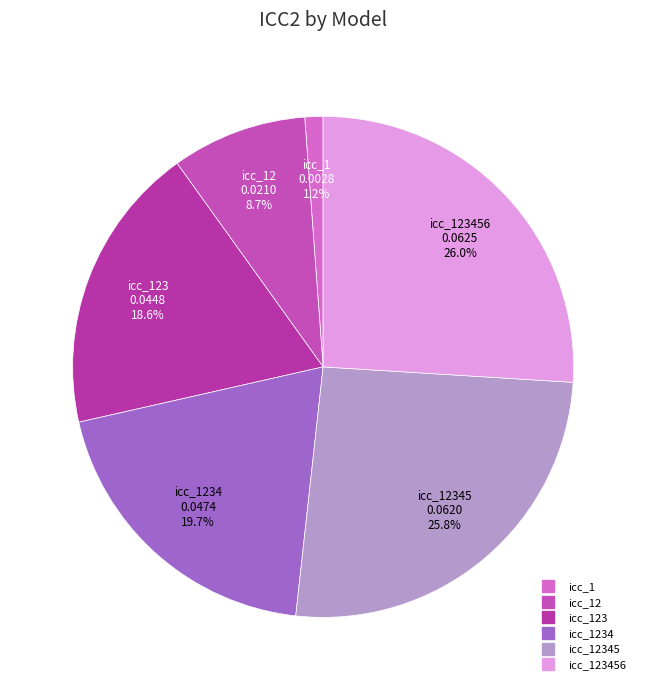

Rank the categories by value from highest to lowest.

icc_123456, icc_12345, icc_1234, icc_123, icc_12, icc_1